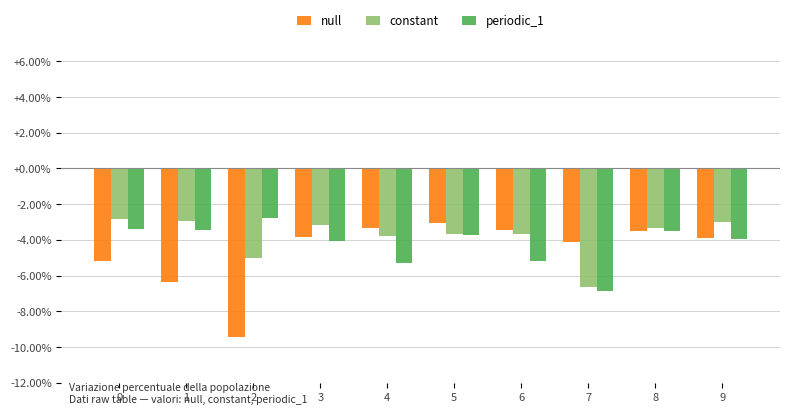

Is the value of null at 7 greater than the value of constant at 3?

No